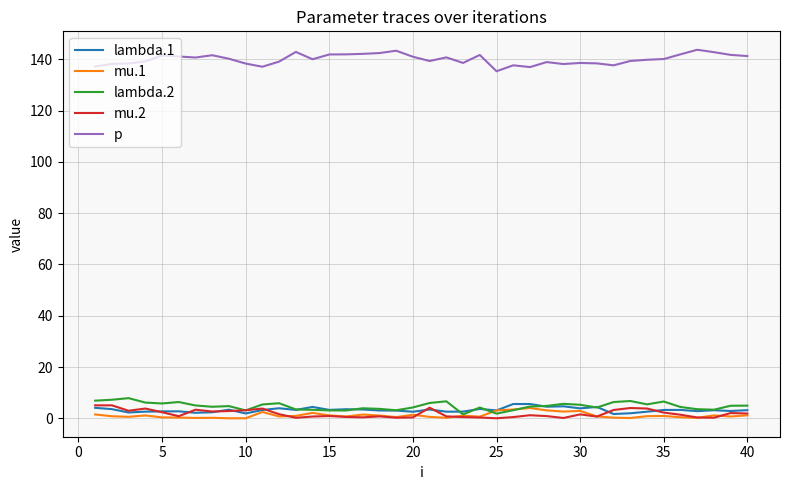

Which series has the largest range (max minus min)?

p